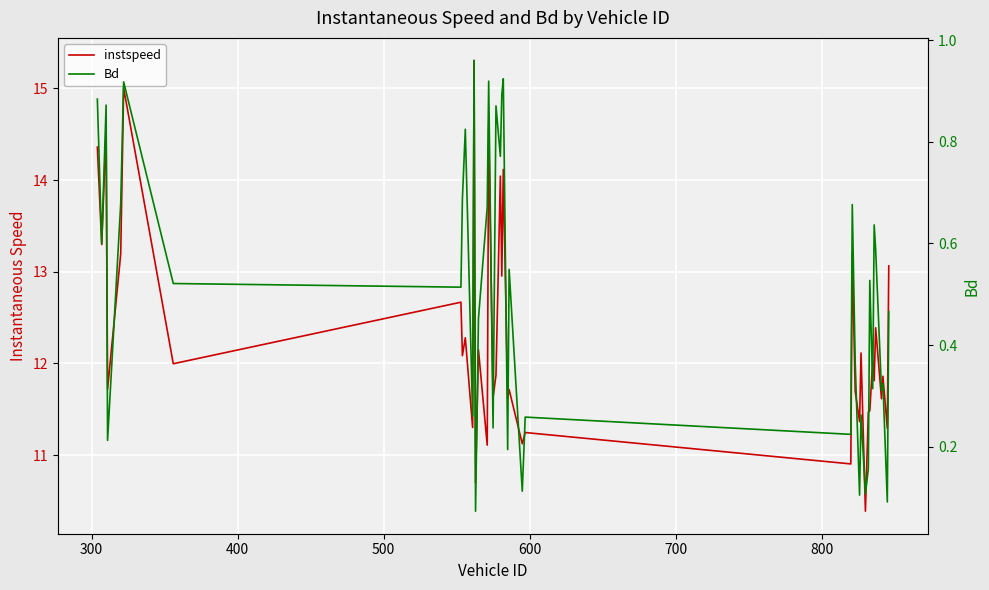

What is the difference between the maximum and minimum values in the Bd series?

0.9